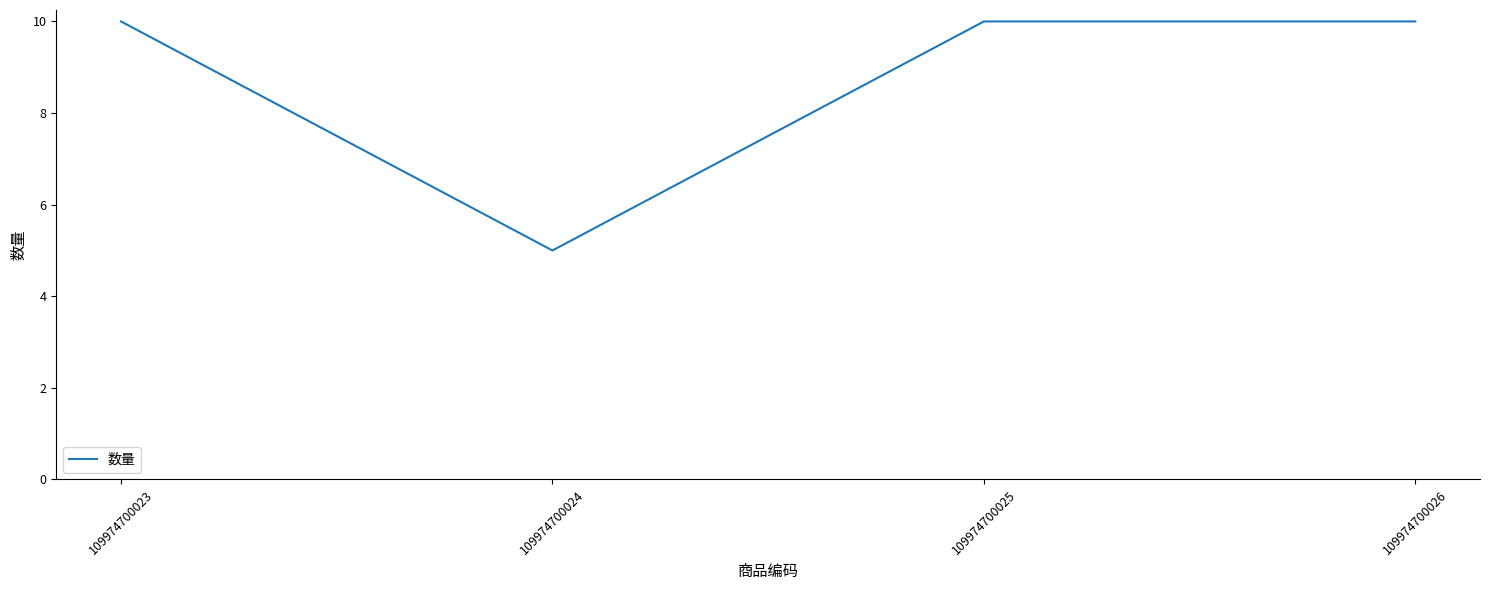

Reading left to right, transcribe all the data shown in this chart.

10	5	10	10